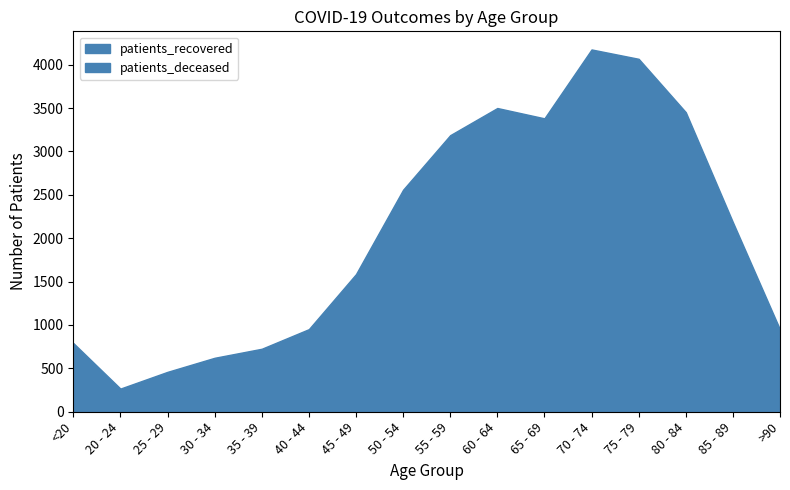

Which series changed the most between 25 - 29 and 60 - 64?

patients_recovered